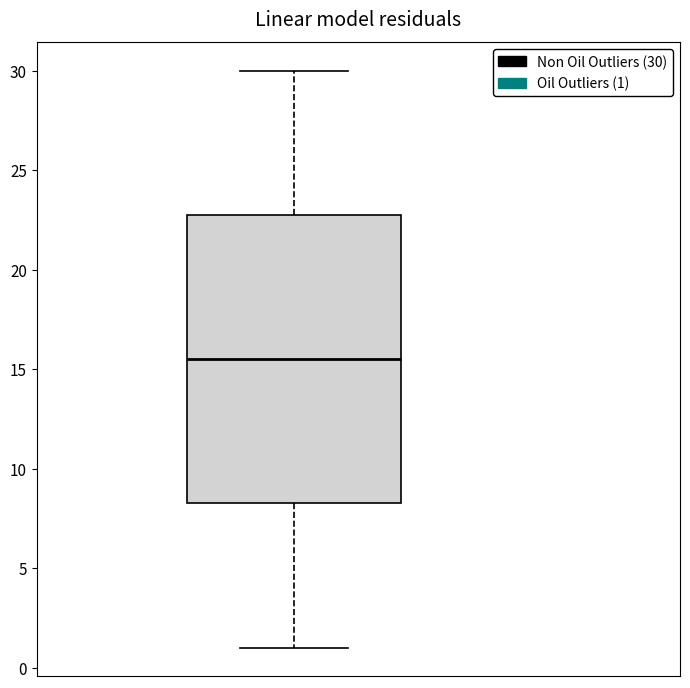

Read this box plot against the y-axis: the position of the median line, the range covered by the box, and the ends of both whiskers. The values are not printed on the chart, so give them approximately, as read against the axis.

median 15.5, box 8.5 to 23.0, whiskers 1.0 to 30.0